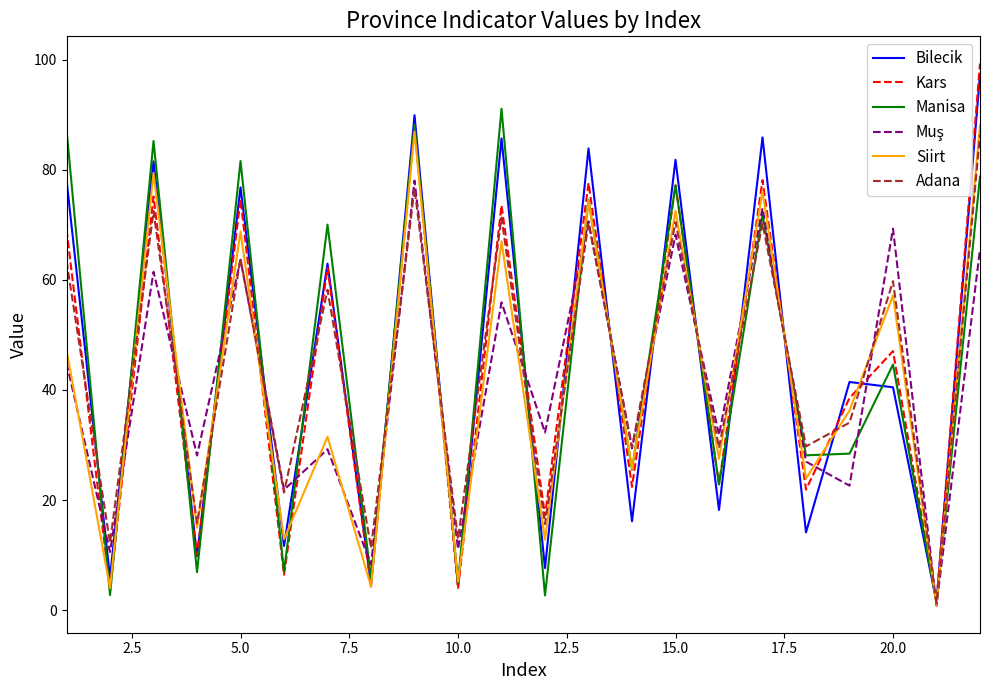

What is the maximum value for Bilecik?

97.3